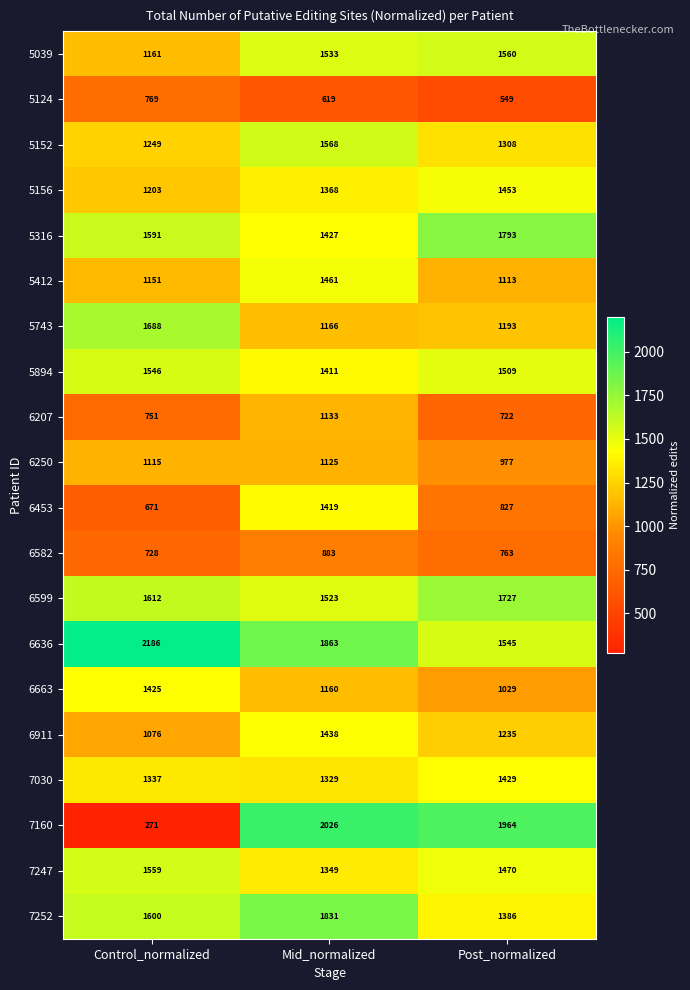

What is the difference between the highest and lowest values at Control_normalized?

1915